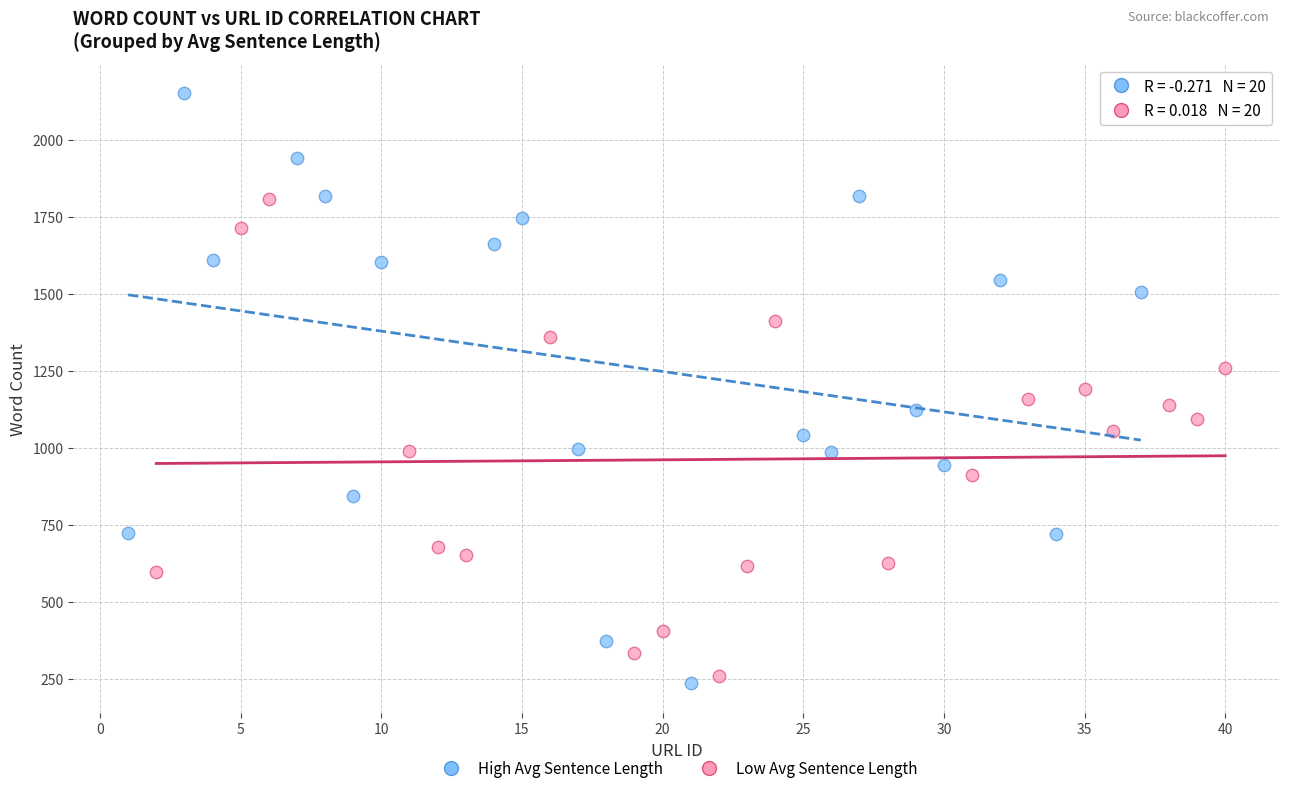

What are all the series names shown in the legend?

High Avg Sentence Length, Low Avg Sentence Length